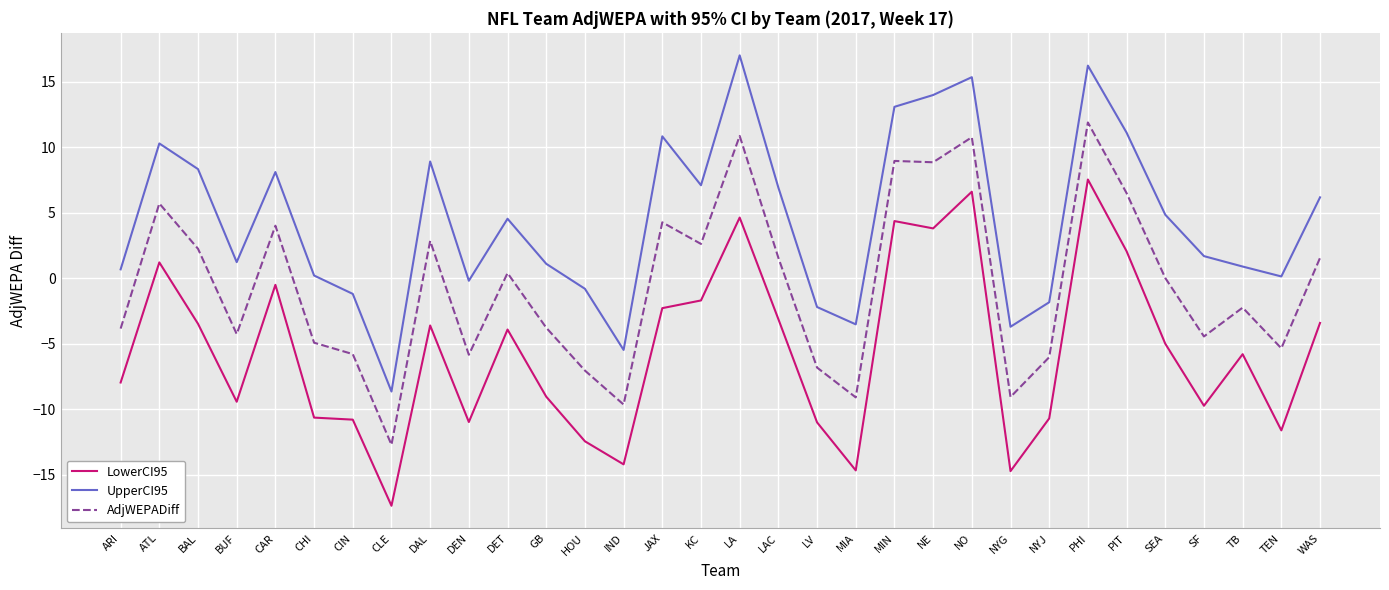

In AdjWEPADiff, how many points are higher than both neighbors (excluding endpoints)?

10